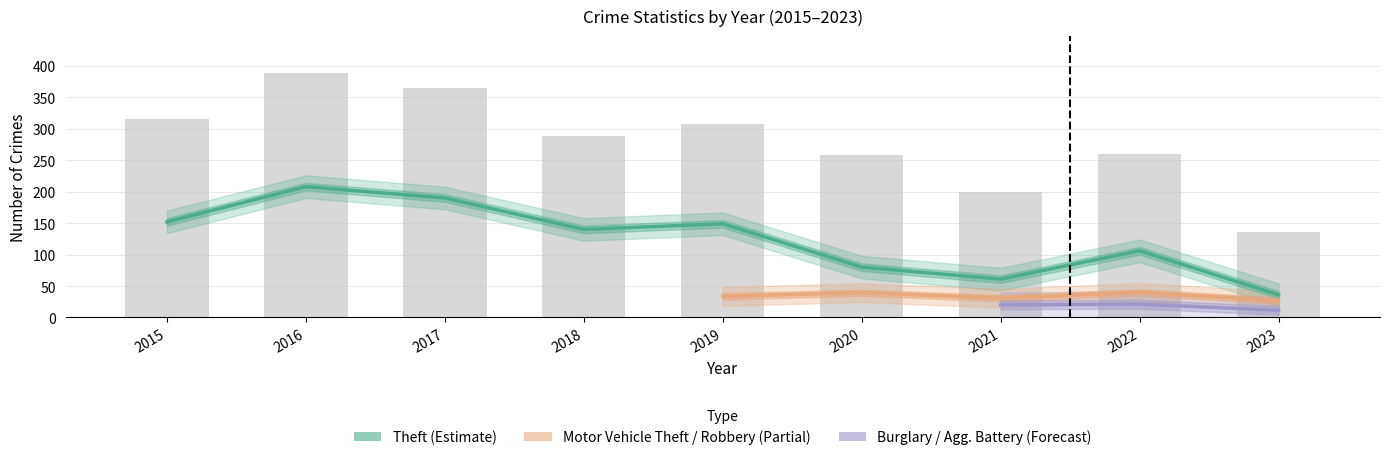

What is the value of the Total bar at the 8th from the left?

260